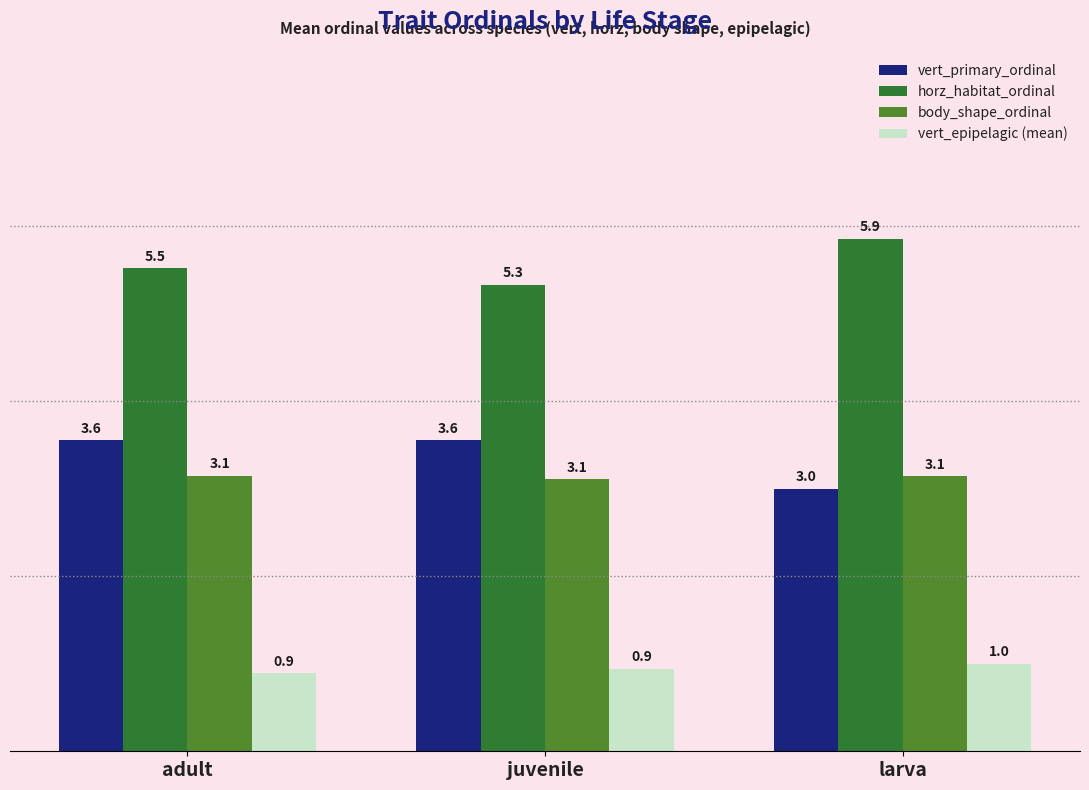

What is the label of the 2nd bar from the right?

juvenile